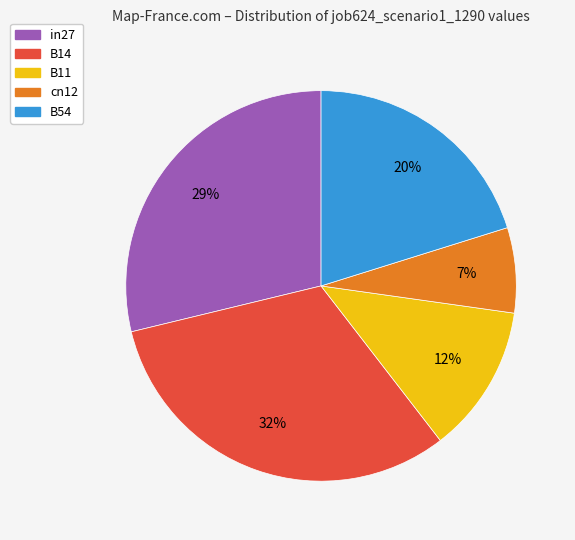

True or false: cn12 accounts for 7% of the total.

True